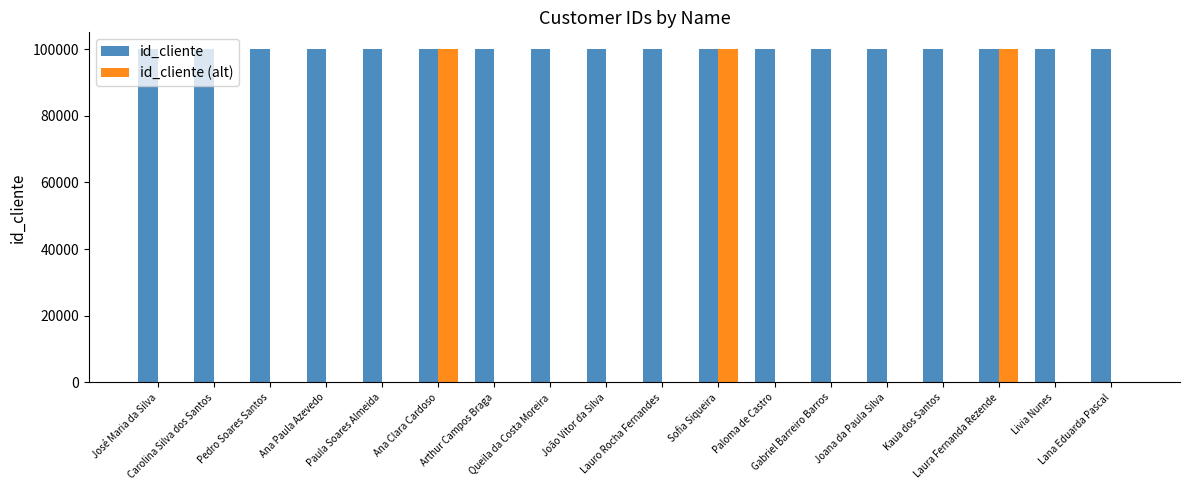

What is the maximum value for id_cliente (alt)?

100015